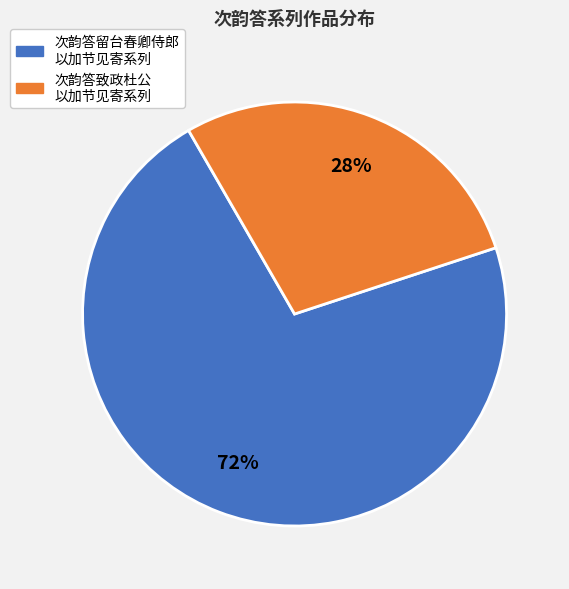

Is there a majority slice in this chart?

Yes